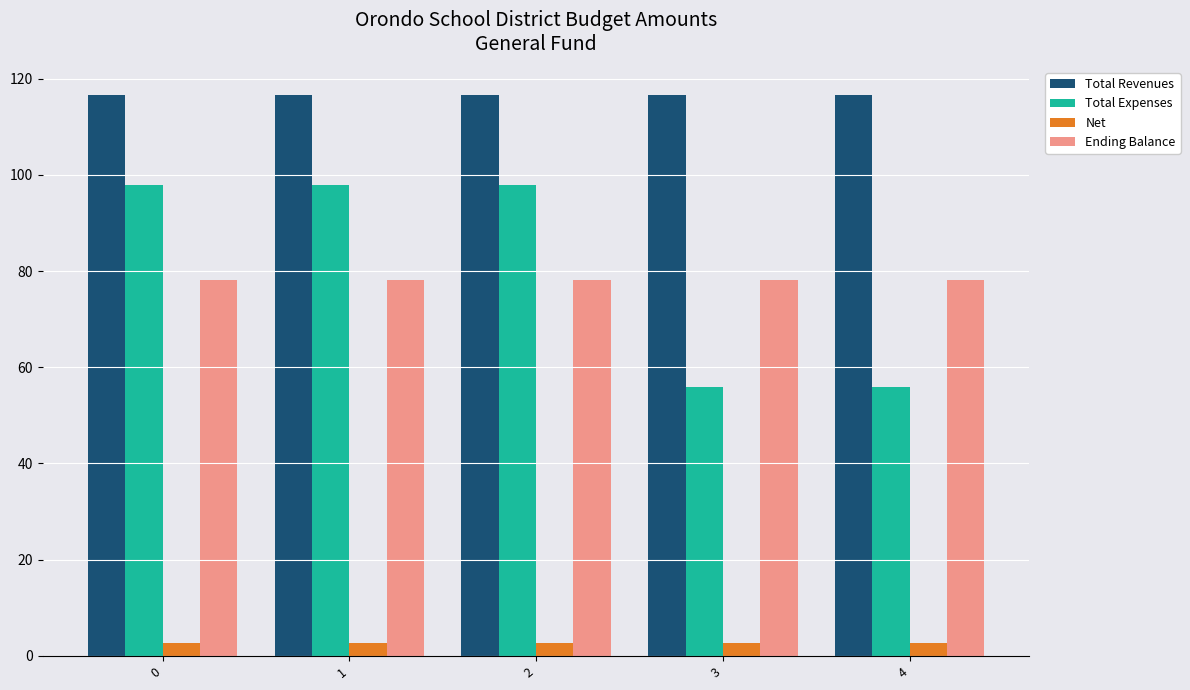

Is it true that Total Revenues equals 116.6 at 3?

True